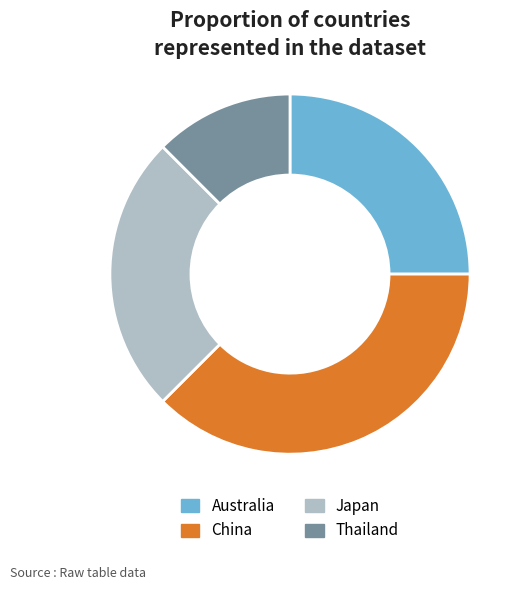

Between Japan and China, which is larger?

China